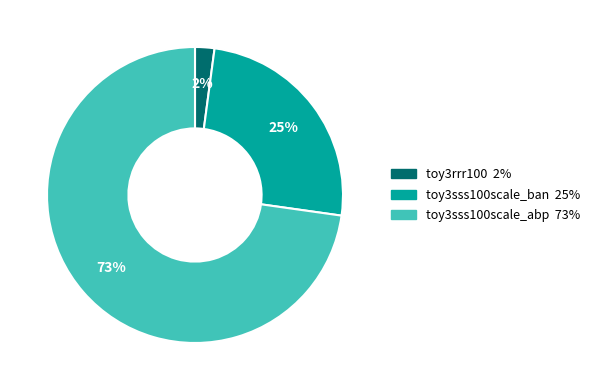

The toy3rrr100 slice represents 2% of the pie. True or false?

True